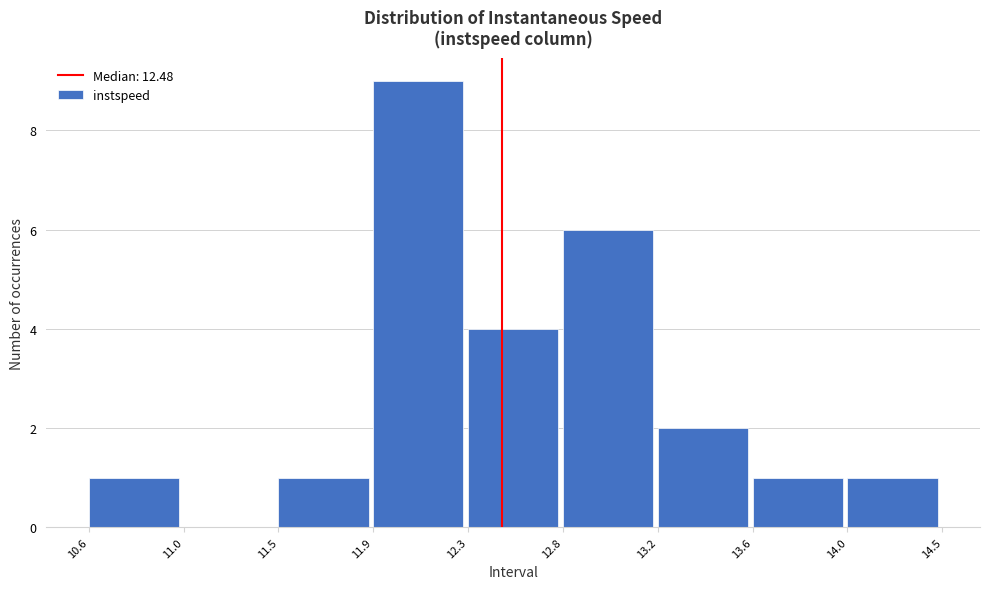

Reading right to left, transcribe all the data shown in this chart.

14.0=1	13.6=1	13.2=2	12.8=6	12.3=4	11.9=9	11.5=1	11.0=0	10.6=1